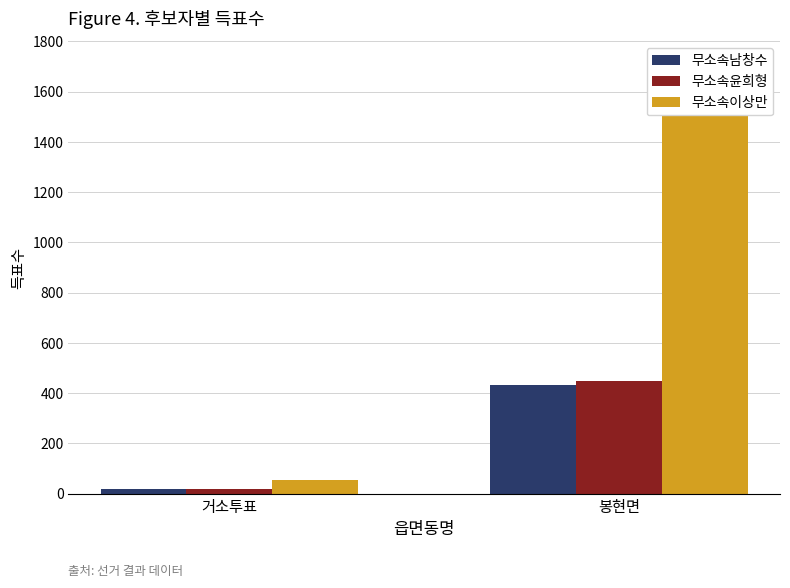

Between 봉현면 and 거소투표, which is larger?

봉현면